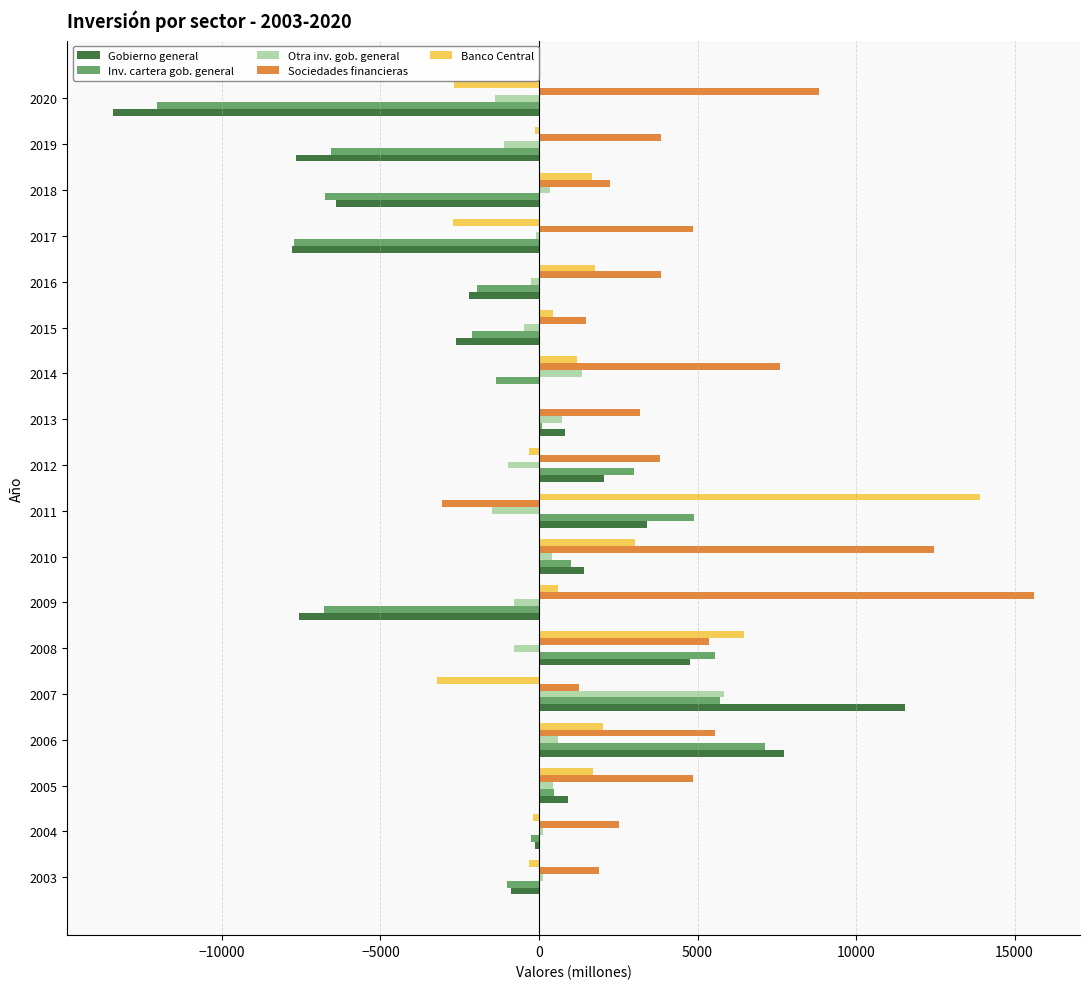

What are all the series names shown in the legend?

Gobierno general, Inv. cartera gob. general, Otra inv. gob. general, Sociedades financieras, Banco Central